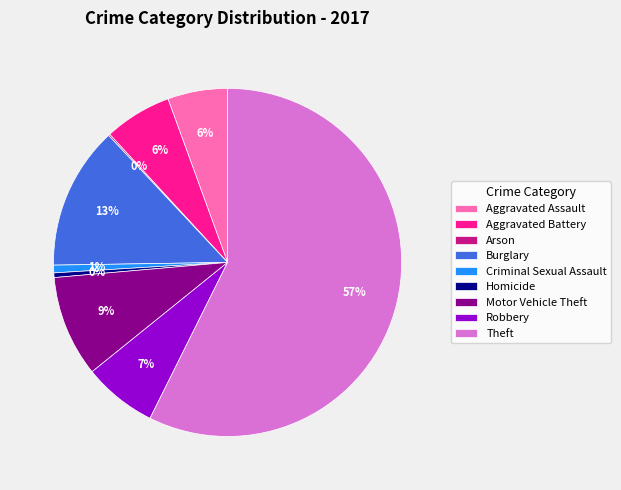

What percentage is the Aggravated Assault slice, to the nearest percent?

6%